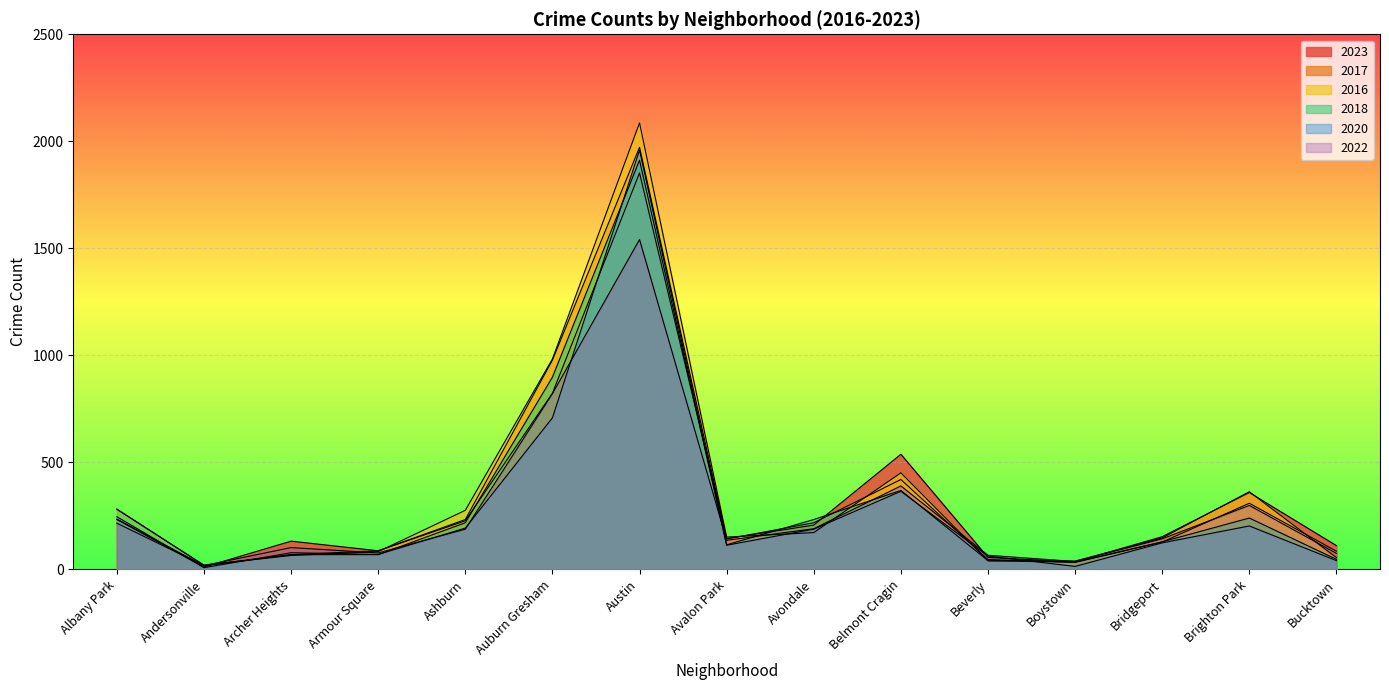

Is the value of 2020 at Austin greater than the value of 2023 at Ashburn?

Yes